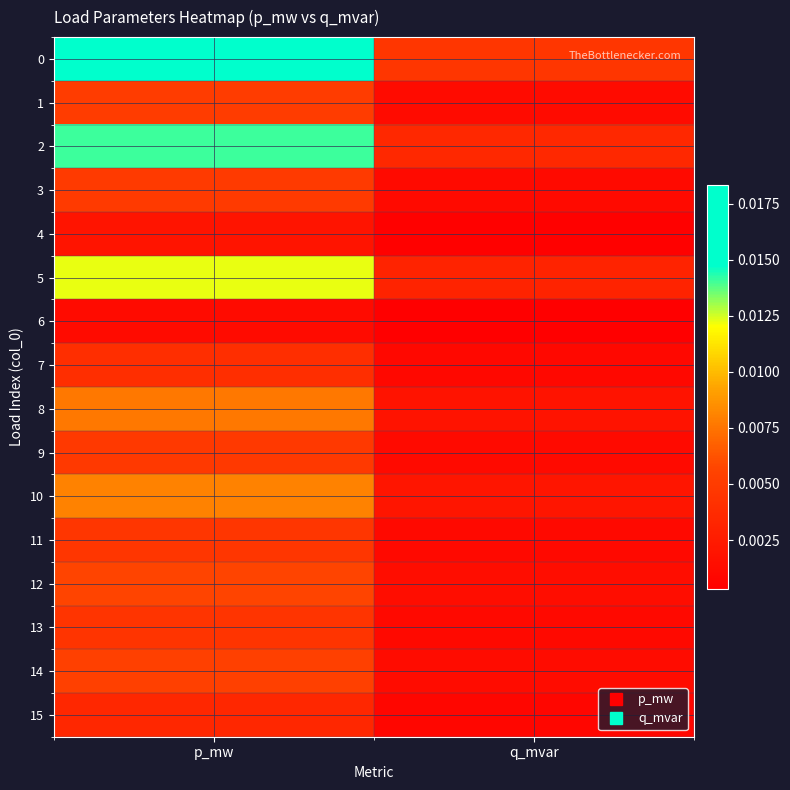

Which has a higher value, p_mw or q_mvar?

p_mw